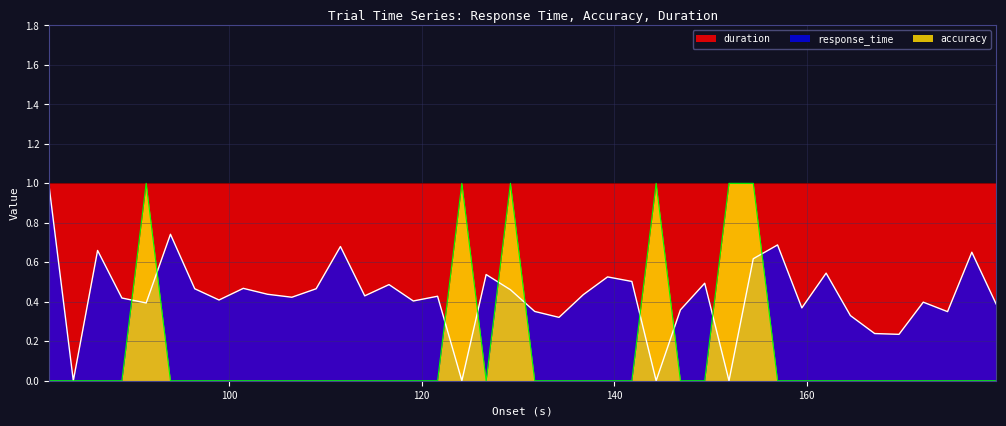

What is the greatest value displayed?

1.0